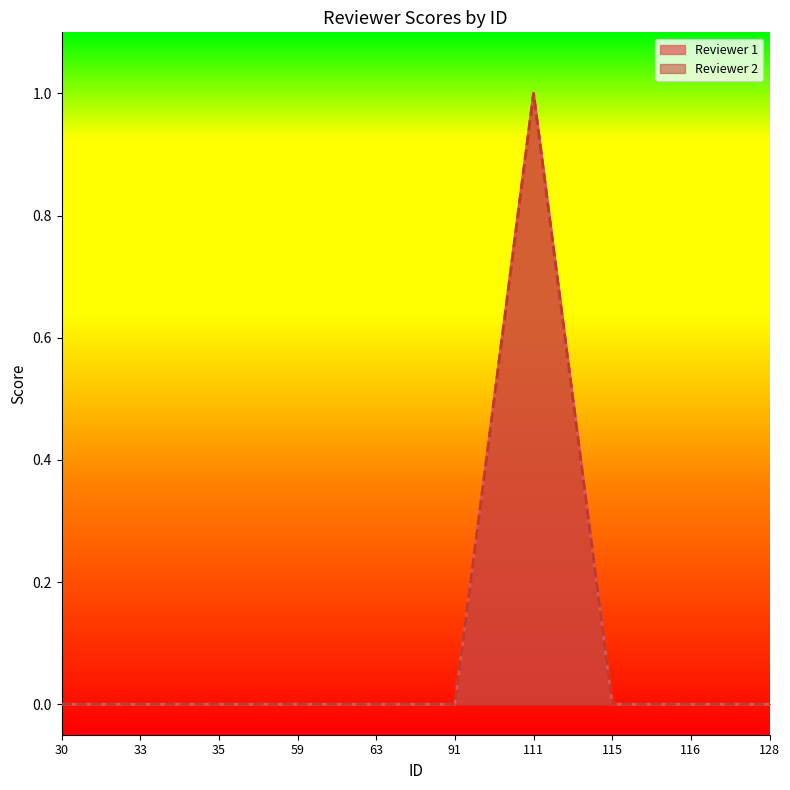

Is it true that Reviewer 2 equals 0 at 115?

True